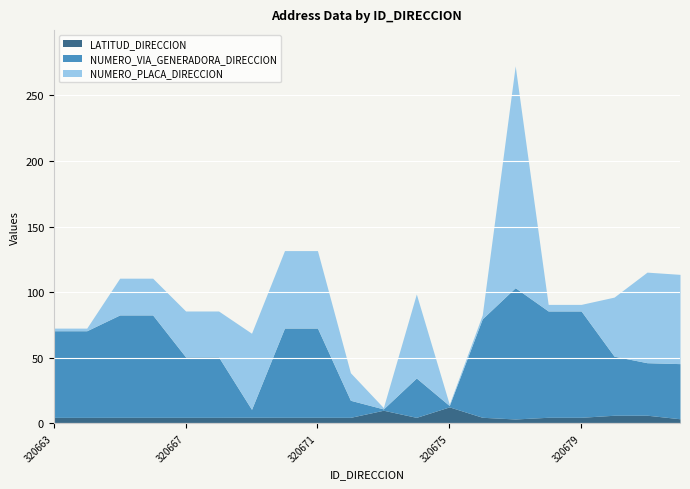

Which has a higher value, 320672 or 320674?

320672